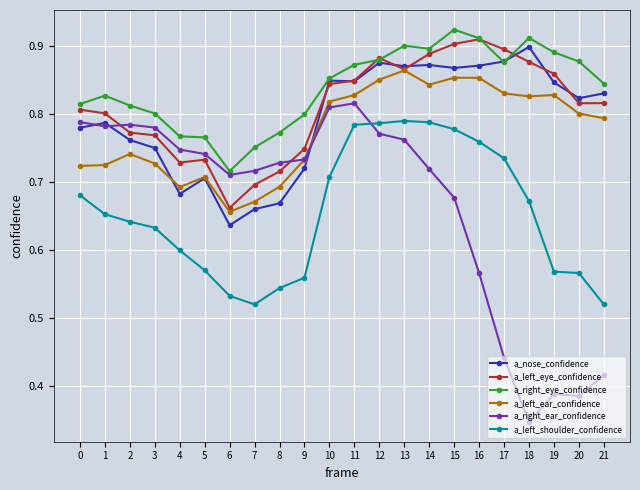

Which series has the largest range (max minus min)?

a_right_ear_confidence